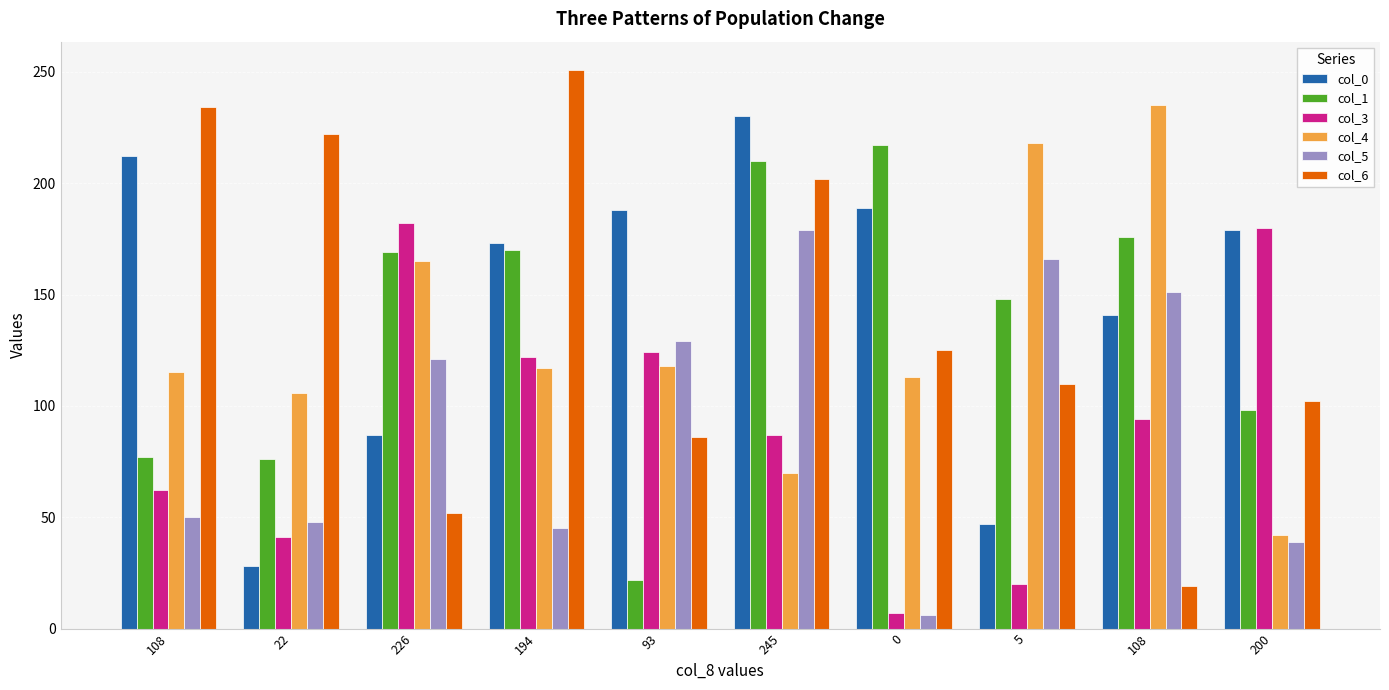

Reading left to right, list all the values displayed in this chart.

col_0: 108=212	22=28	226=87	194=173	93=188	245=230	0=189	5=47	108=141	200=179
col_1: 108=77	22=76	226=169	194=170	93=22	245=210	0=217	5=148	108=176	200=98
col_3: 108=62	22=41	226=182	194=122	93=124	245=87	0=7	5=20	108=94	200=180
col_4: 108=115	22=106	226=165	194=117	93=118	245=70	0=113	5=218	108=235	200=42
col_5: 108=50	22=48	226=121	194=45	93=129	245=179	0=6	5=166	108=151	200=39
col_6: 108=234	22=222	226=52	194=251	93=86	245=202	0=125	5=110	108=19	200=102